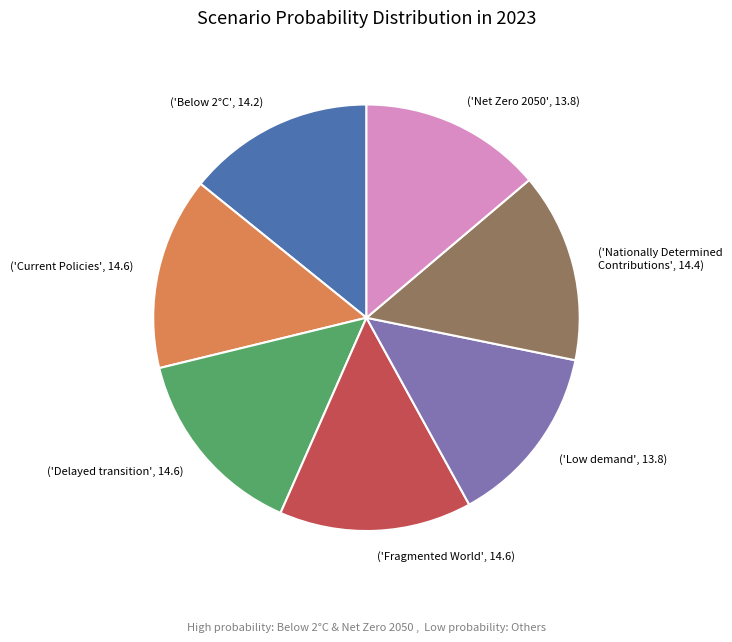

Is there any slice that represents more than half of the pie?

No